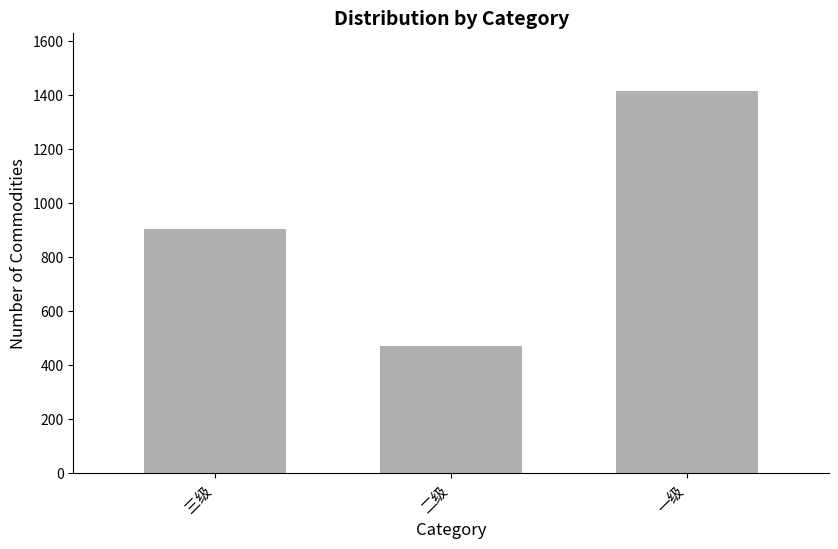

The value at 二级 is 472. True or false?

True